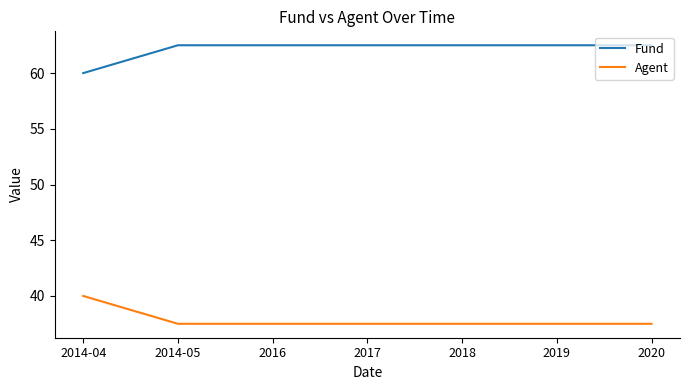

What are all the series names shown in the legend?

Fund, Agent